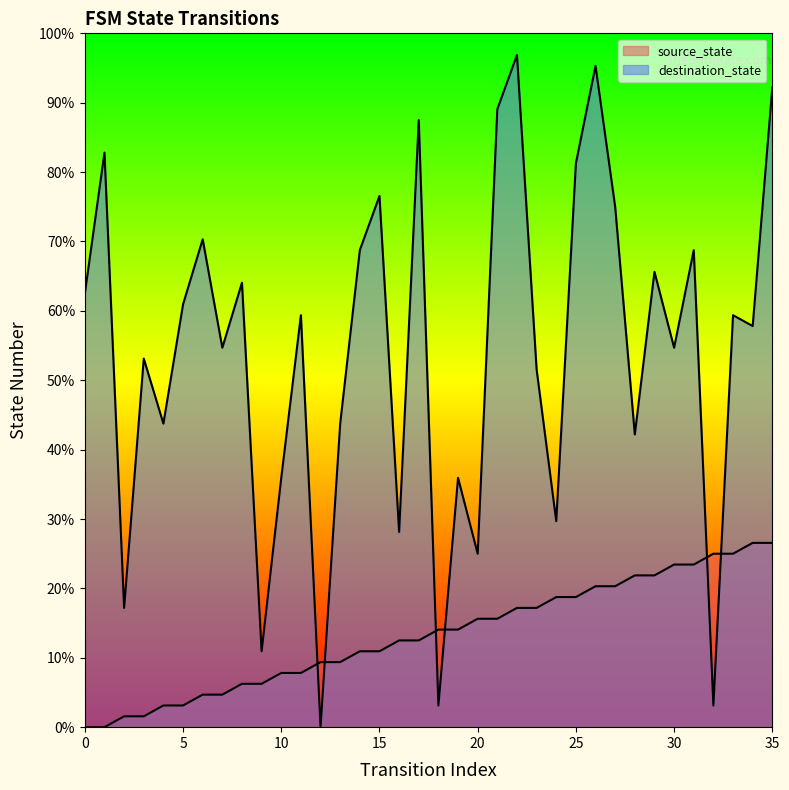

Reading left to right, what are all the values shown in this chart?

source_state: 0.0	0.0	1.6	1.6	3.1	3.1	4.7	4.7	6.2	6.2	7.8	7.8	9.4	9.4	10.9	10.9	12.5	12.5	14.1	14.1	15.6	15.6	17.2	17.2	18.8	18.8	20.3	20.3	21.9	21.9	23.4	23.4	25.0	25.0	26.6	26.6
destination_state: 62.5	82.8	17.2	53.1	43.8	60.9	70.3	54.7	64.1	10.9	35.9	59.4	0.0	43.8	68.8	76.6	28.1	87.5	3.1	35.9	25.0	89.1	96.9	51.6	29.7	81.2	95.3	75.0	42.2	65.6	54.7	68.8	3.1	59.4	57.8	92.2